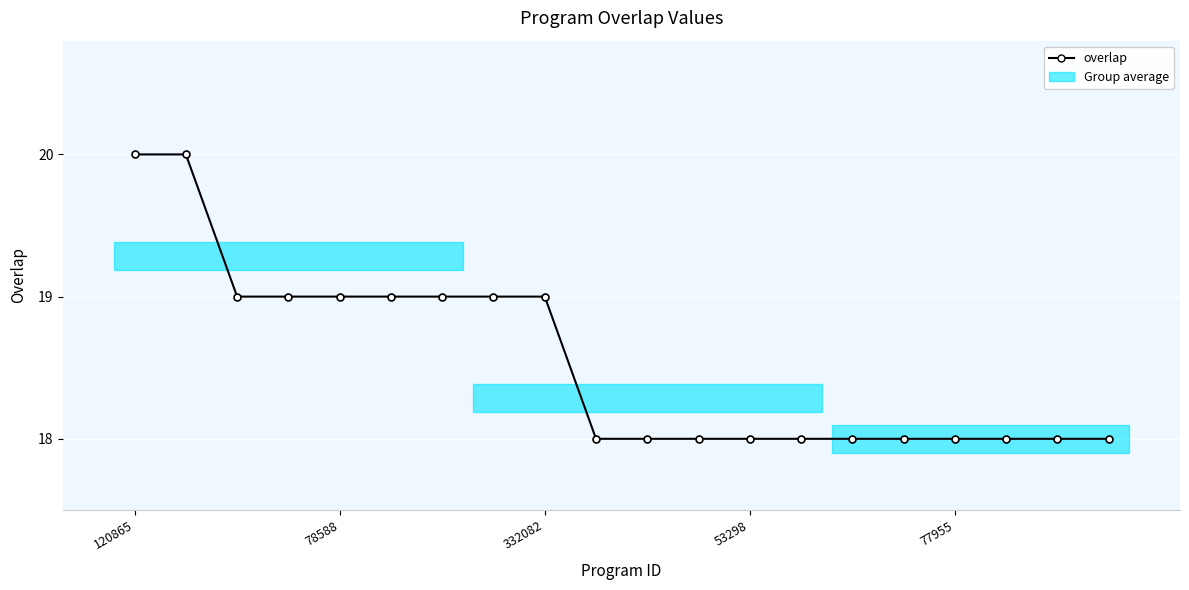

What is the greatest value displayed?

20